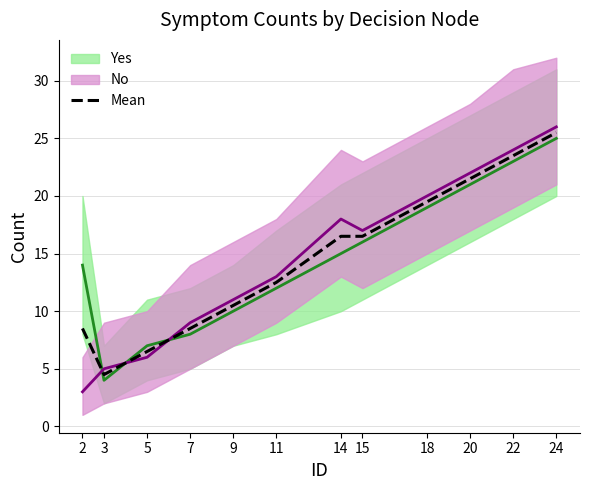

Reading left to right, transcribe all the data shown in this chart.

8.5	4.5	6.5	8.5	10.5	12.5	16.5	16.5	19.5	21.5	23.5	25.5